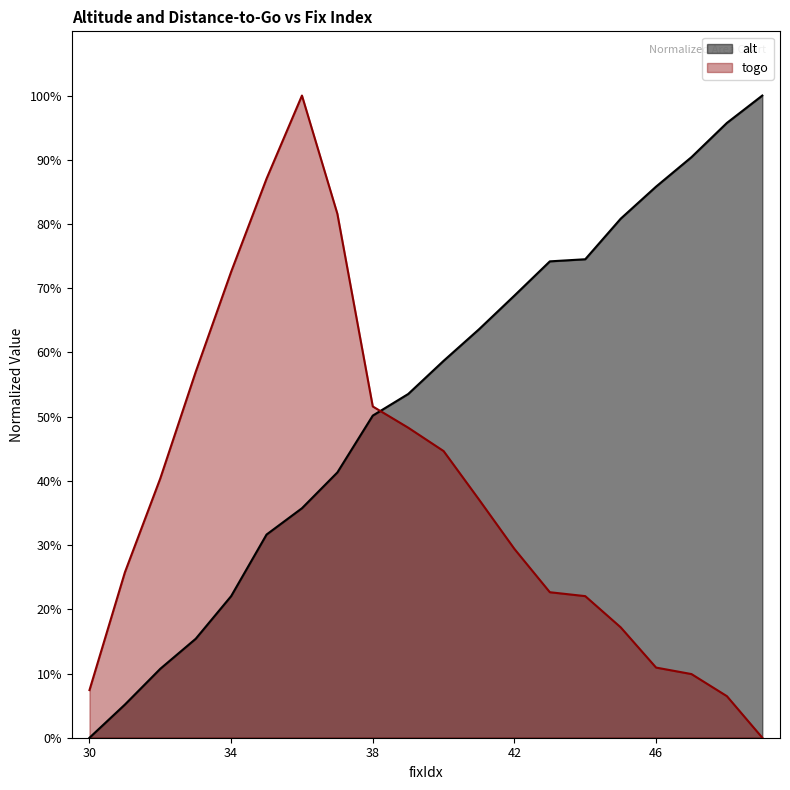

At which label does alt reach its peak?

49